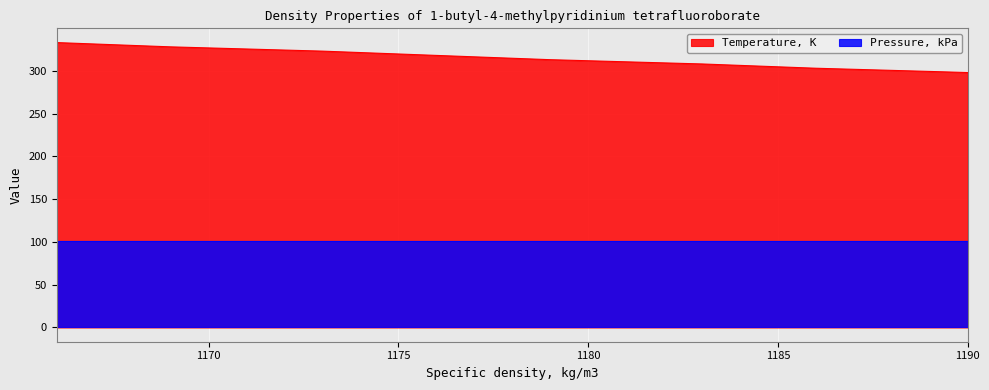

How many series are shown in this chart?

2